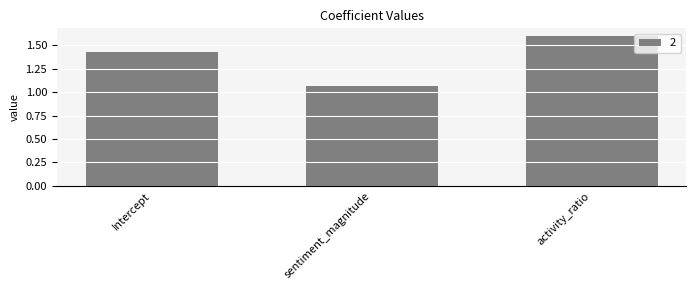

Count the number of data series in this chart.

1